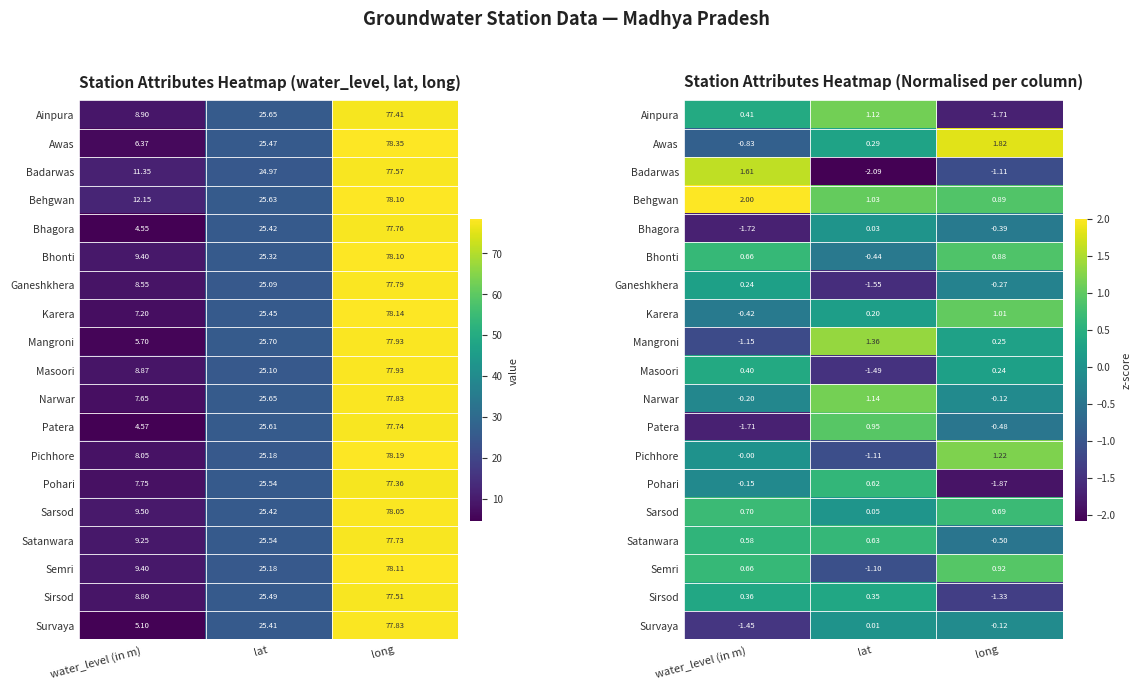

Count the Patera values in the range -1 to 0.

1